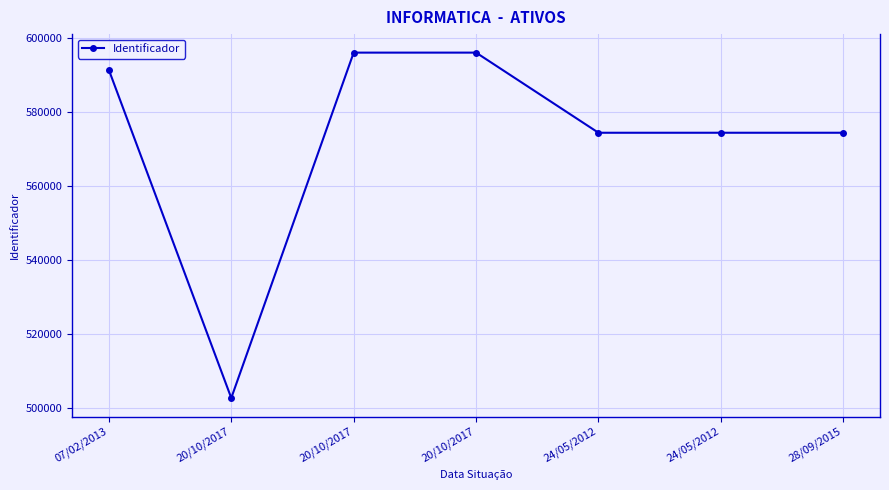

What is the change in value from 07/02/2013 to 24/05/2012?

-16970